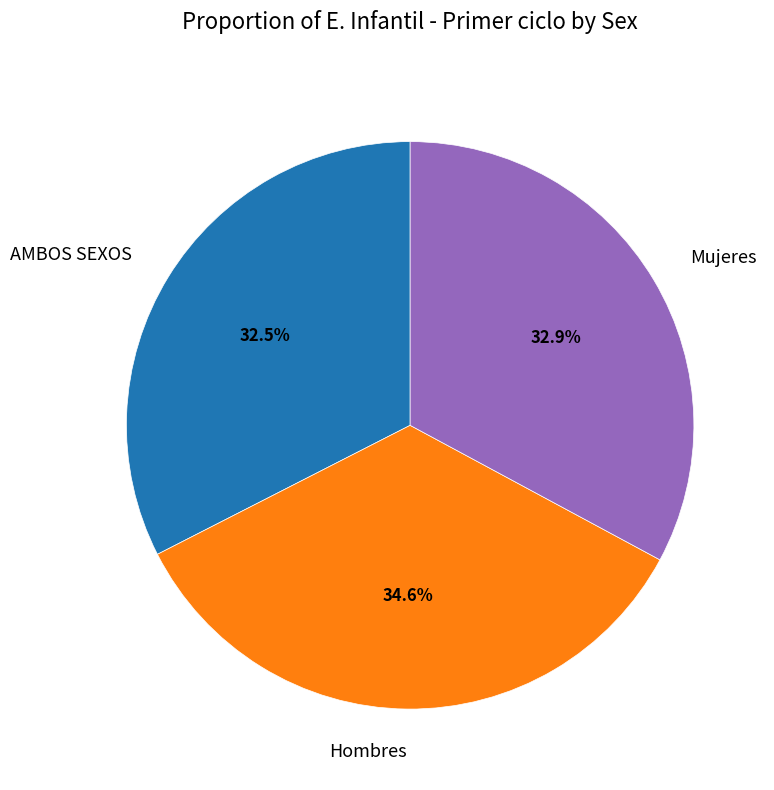

True or false: Mujeres accounts for 18% of the total.

False